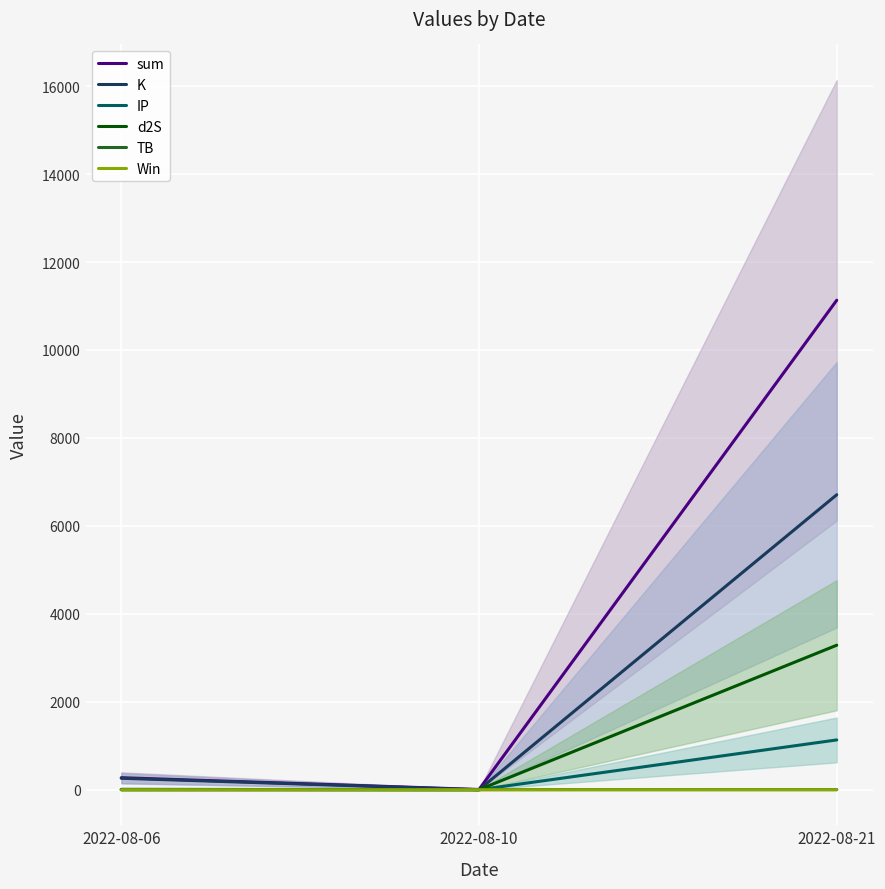

Between 2022-08-10 and 2022-08-21, which is larger?

2022-08-21